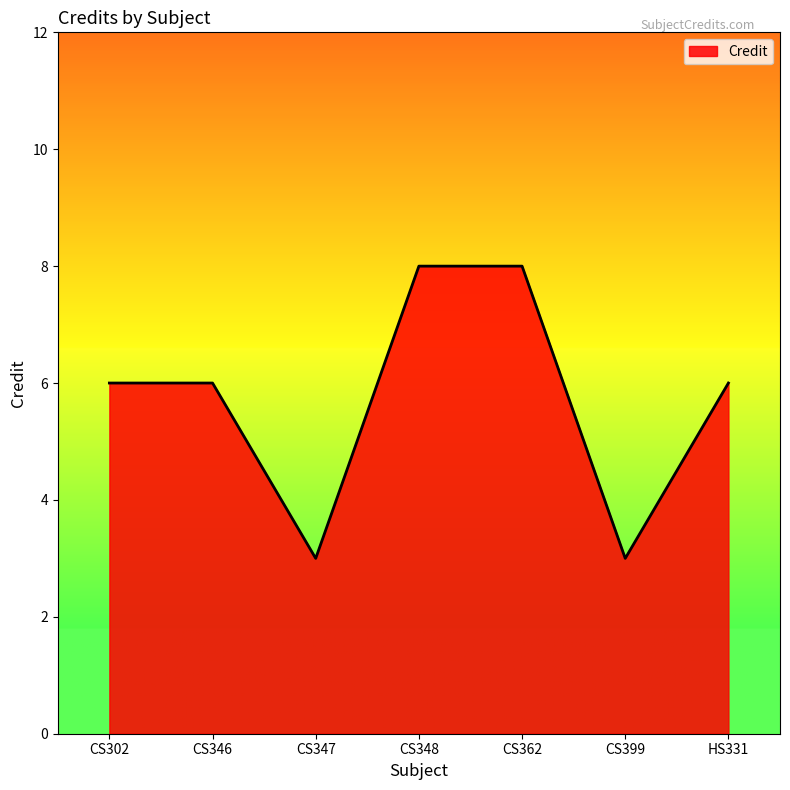

What position from the left is CS302?

1